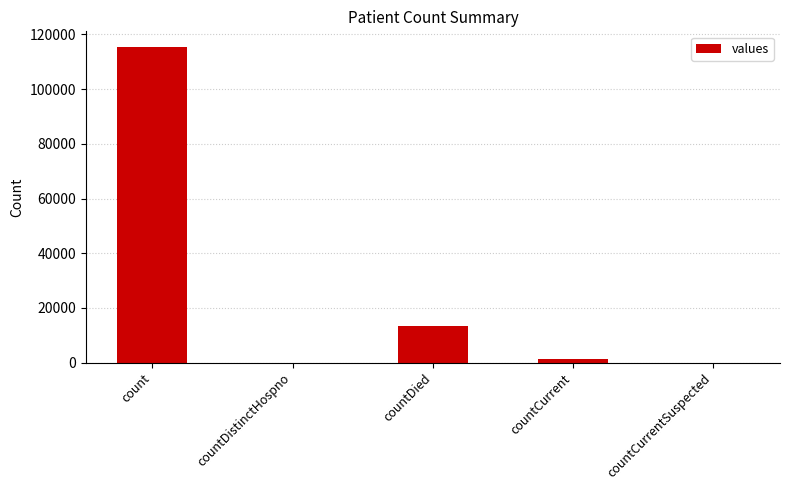

The value at countCurrentSuspected is -40566. True or false?

False